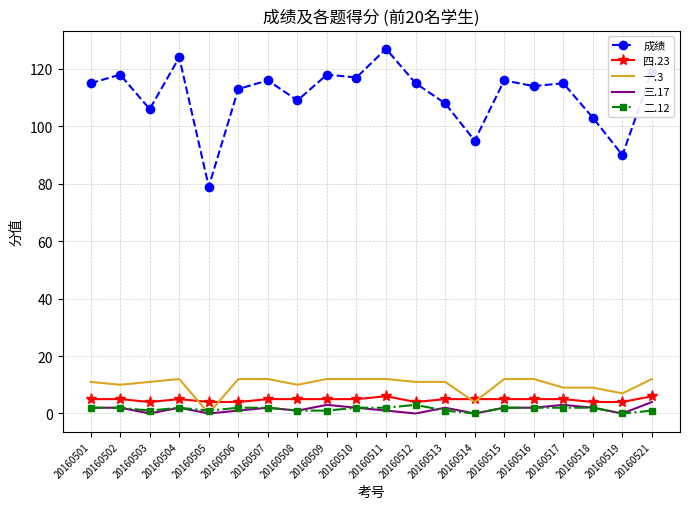

What is the spread (max minus min) of values at 20160519?

90